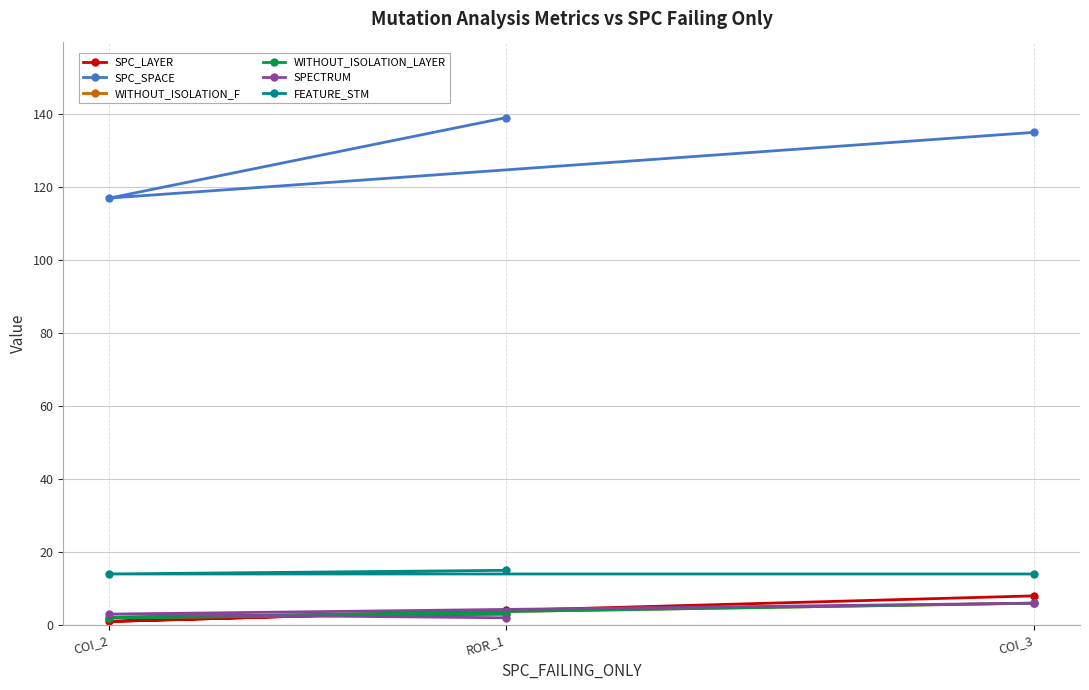

Which series has the largest total across all categories?

SPC_SPACE